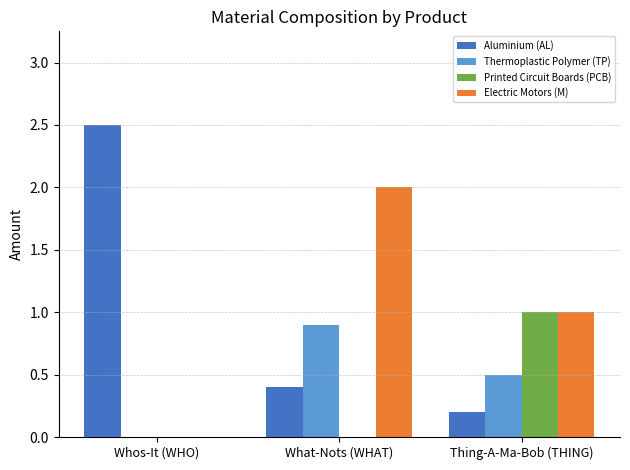

Read the Electric Motors (M) value at What-Nots (WHAT).

2.0